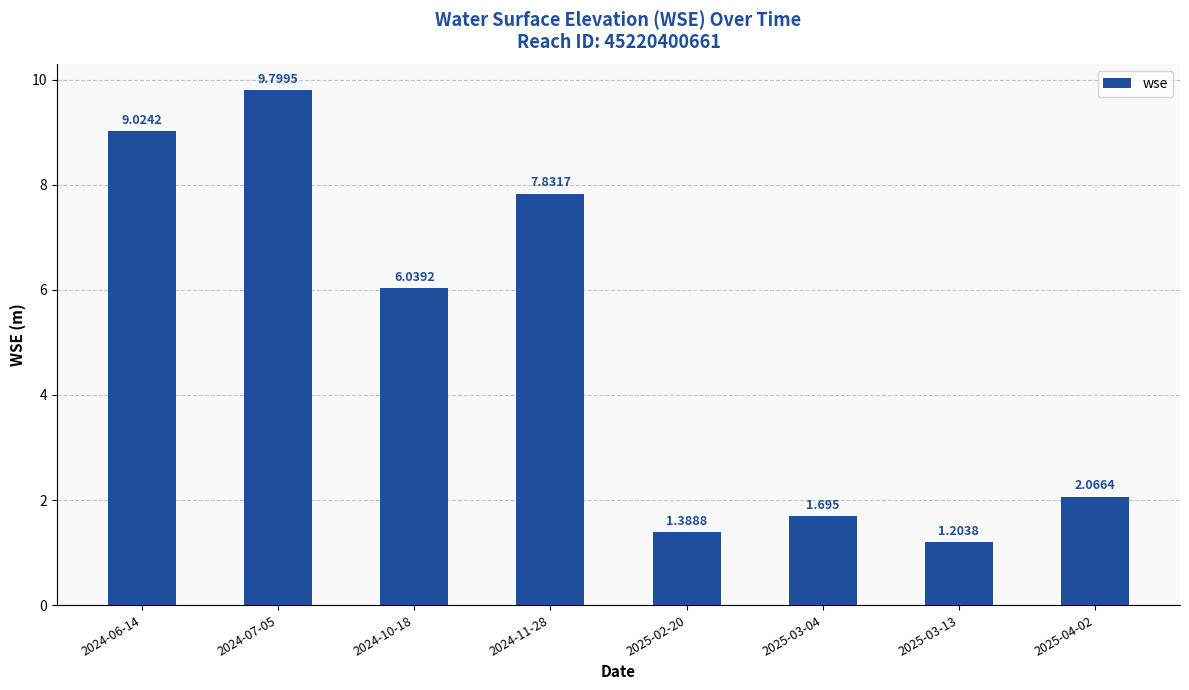

True or false: the data shows 6.0 at 2024-10-18.

True